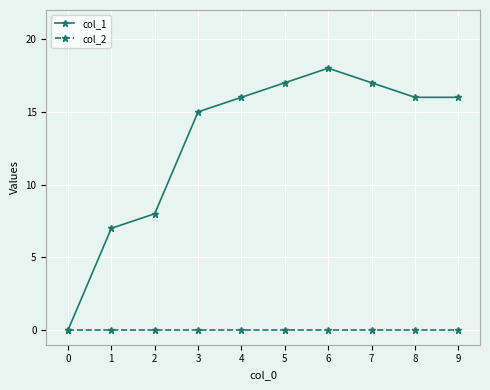

List the series in order of their overall mean, lowest first.

col_2, col_1